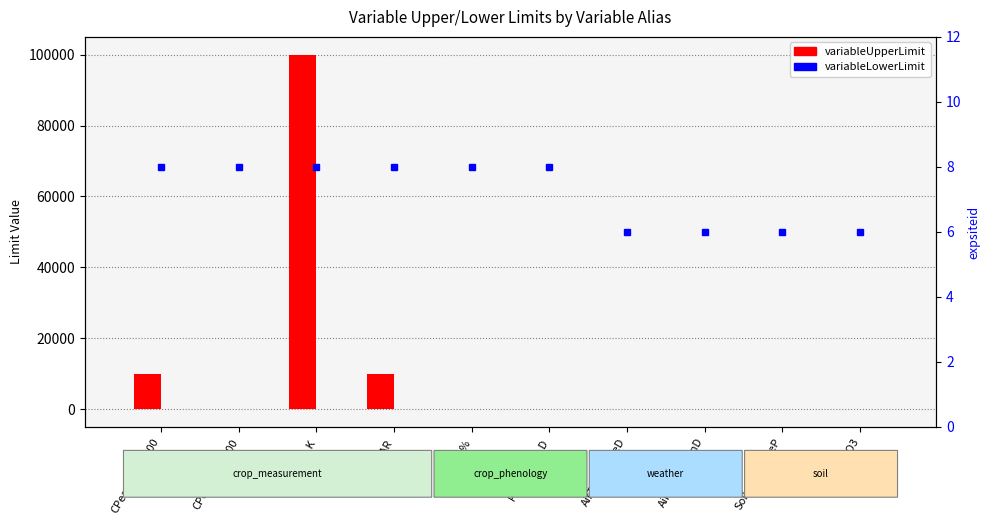

What is the difference between the maximum and minimum values in the variableUpperLimit series?

100000